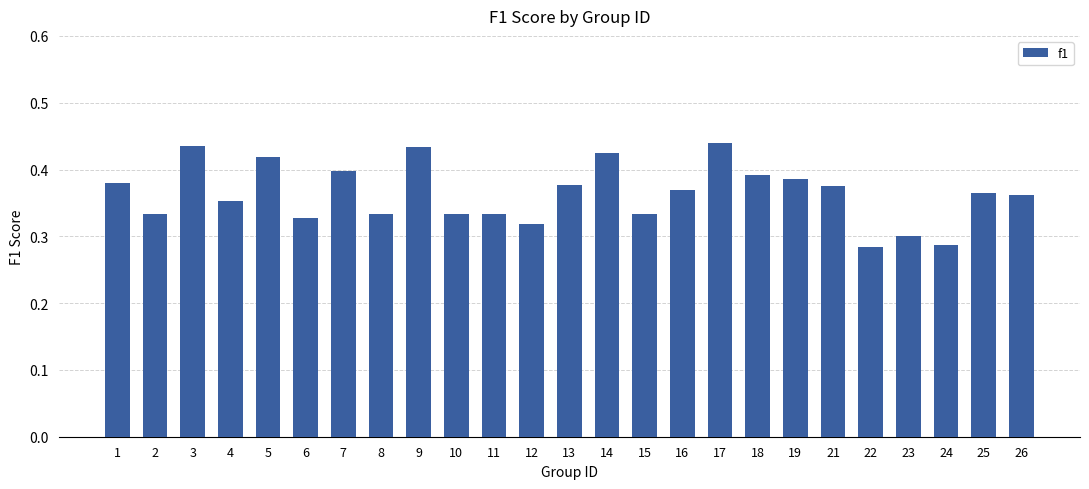

Is it true that the value at 3 is 0.4?

True